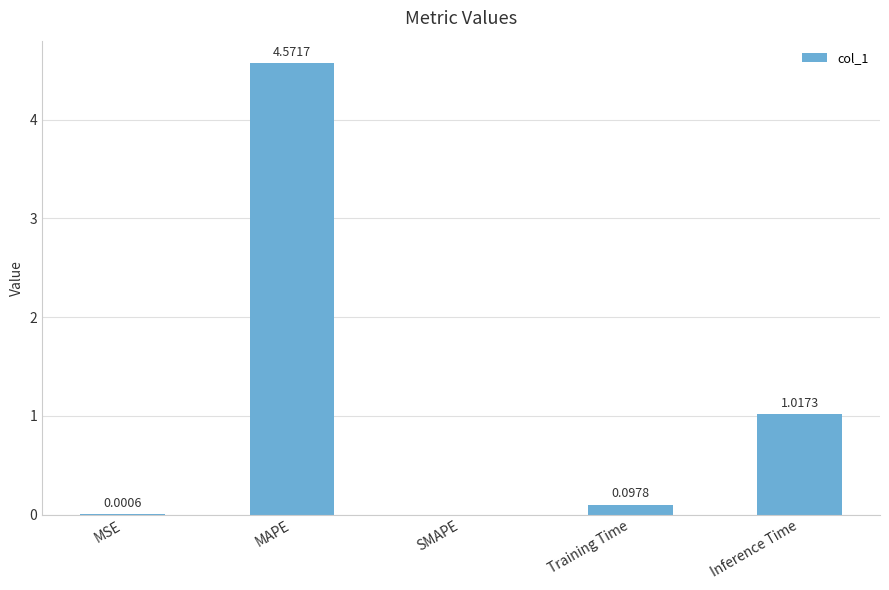

Where is the data nearest to the value 2?

Inference Time